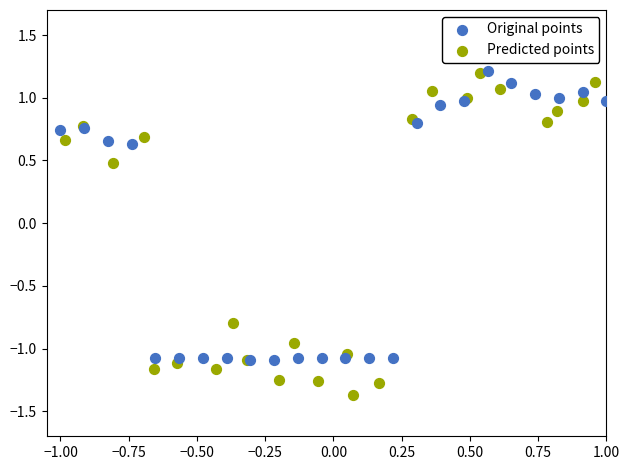

Which series contains the lowest Y value?

Predicted points